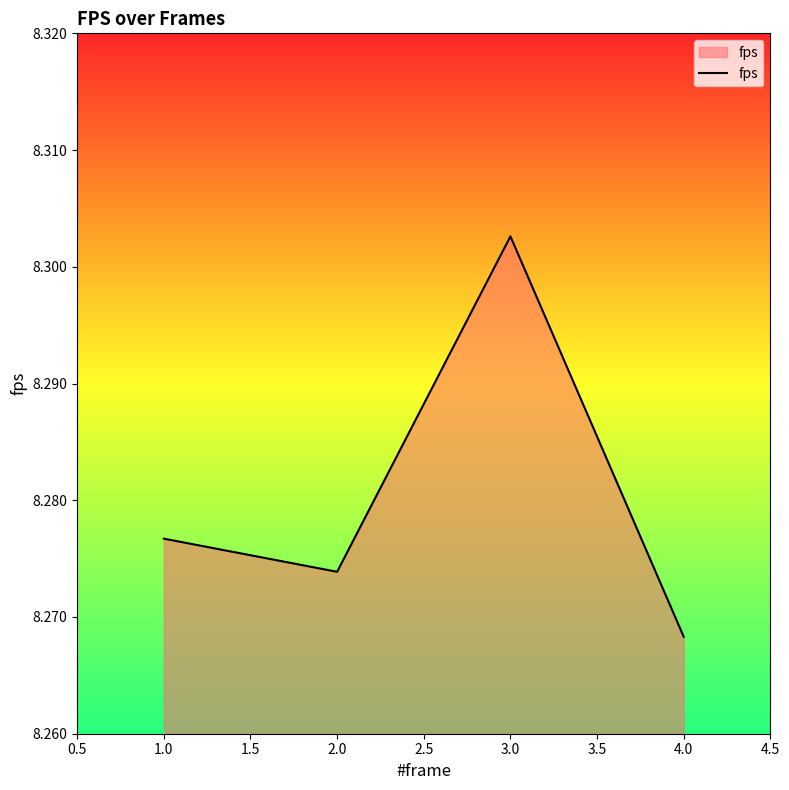

The chart shows a value of 14.3 at 1.0. True or false?

False